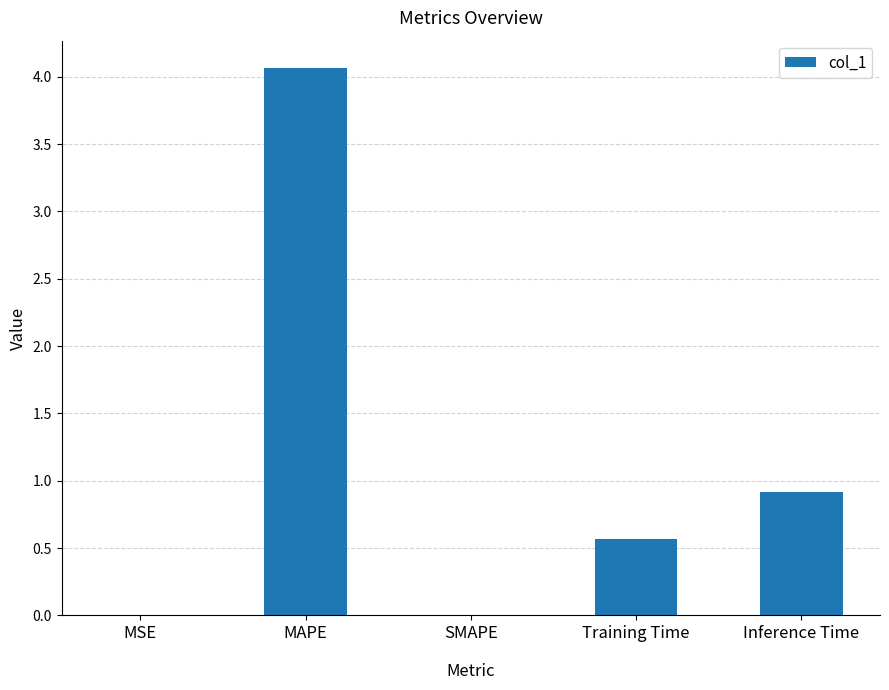

At which label is the value closest to 2?

Inference Time